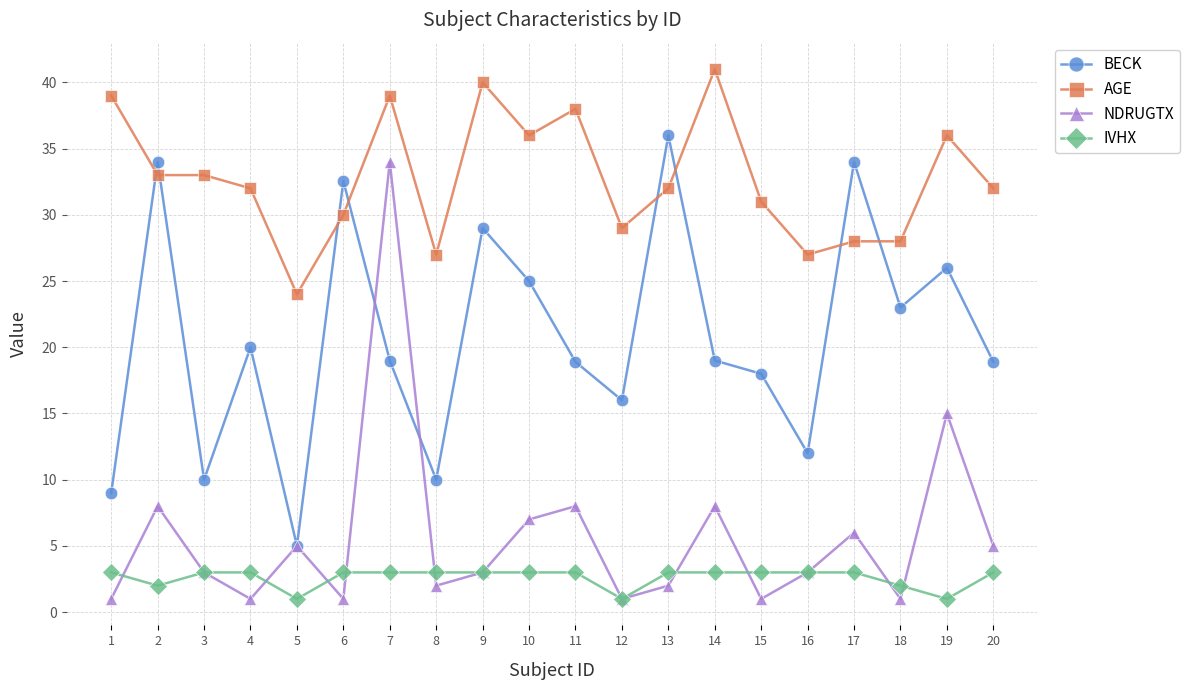

What value does the AGE series have at 7?

39.0